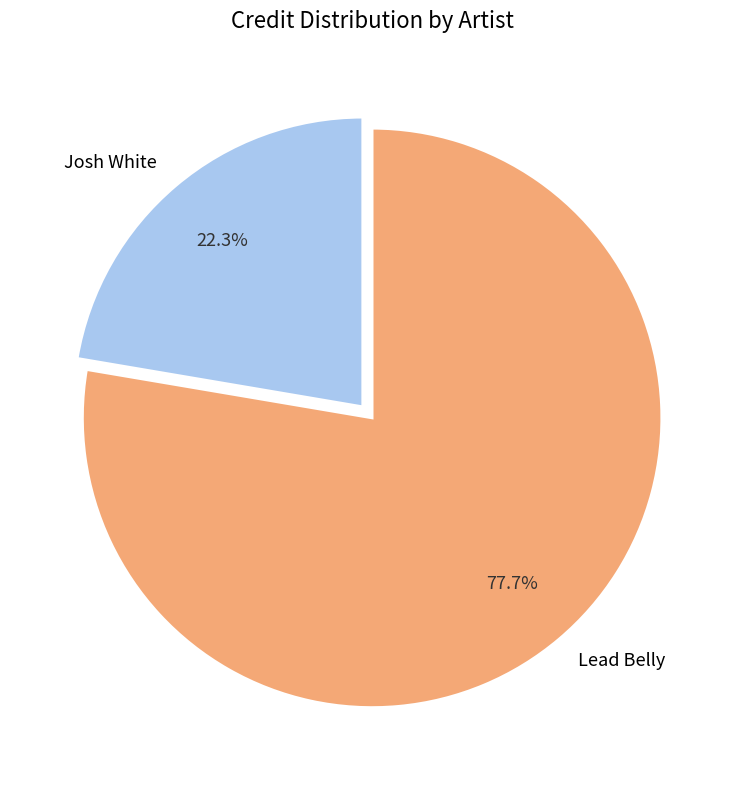

Approximately how many times larger is the value at Lead Belly compared to Josh White?

3.5